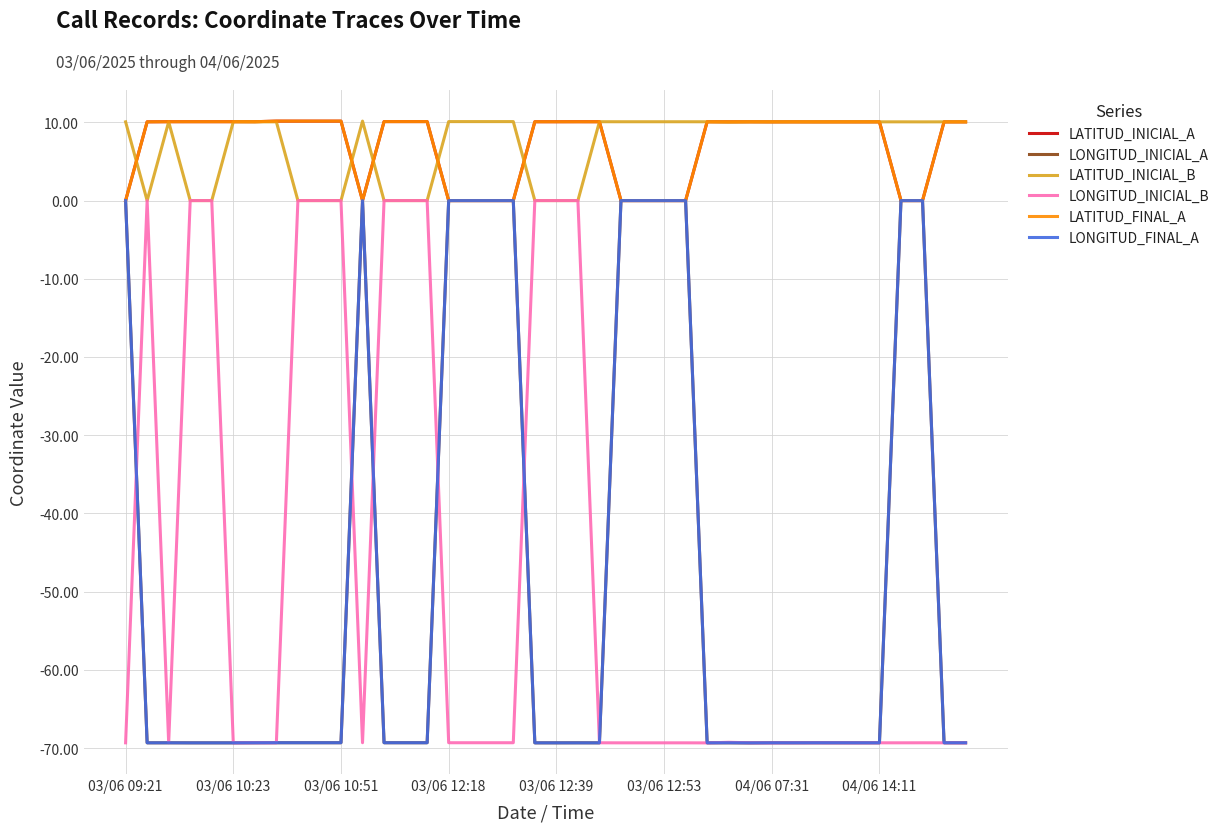

What is the minimum value shown in the chart?

-69.3